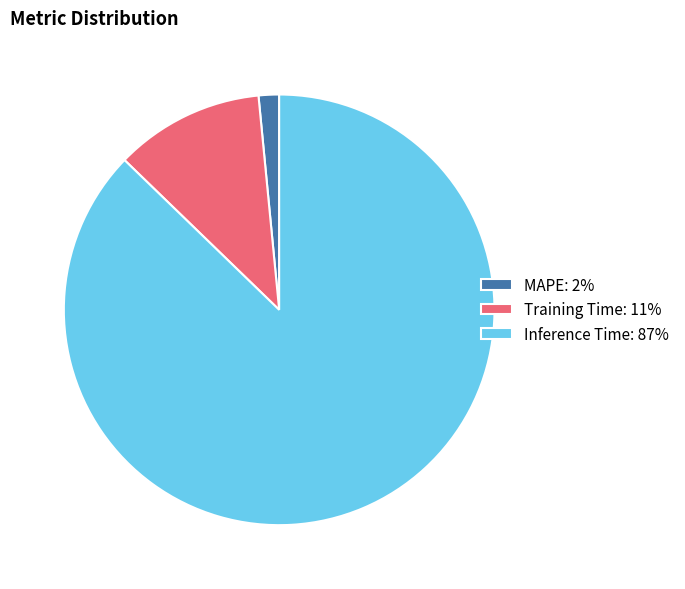

Rank the categories by value from lowest to highest.

MAPE, Training Time, Inference Time